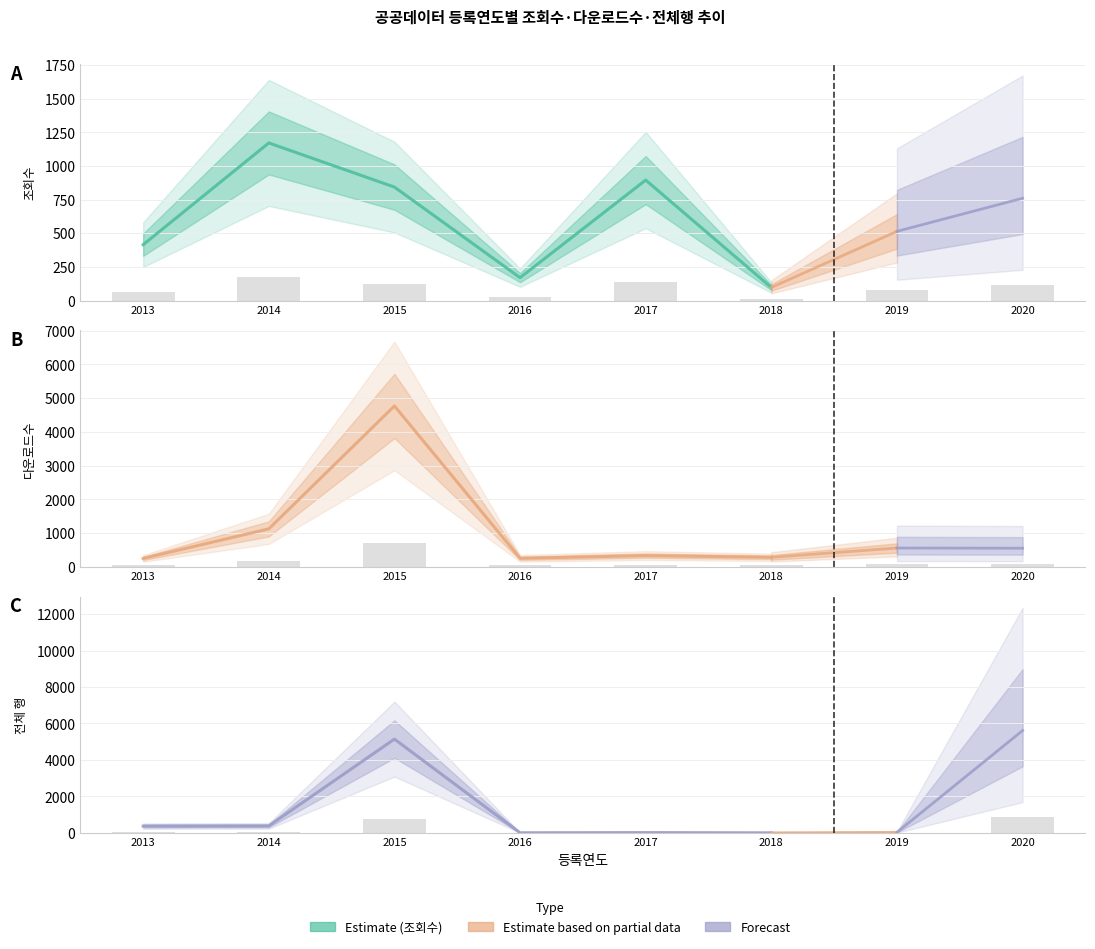

Which has a higher value, 2015 or 2013?

2015